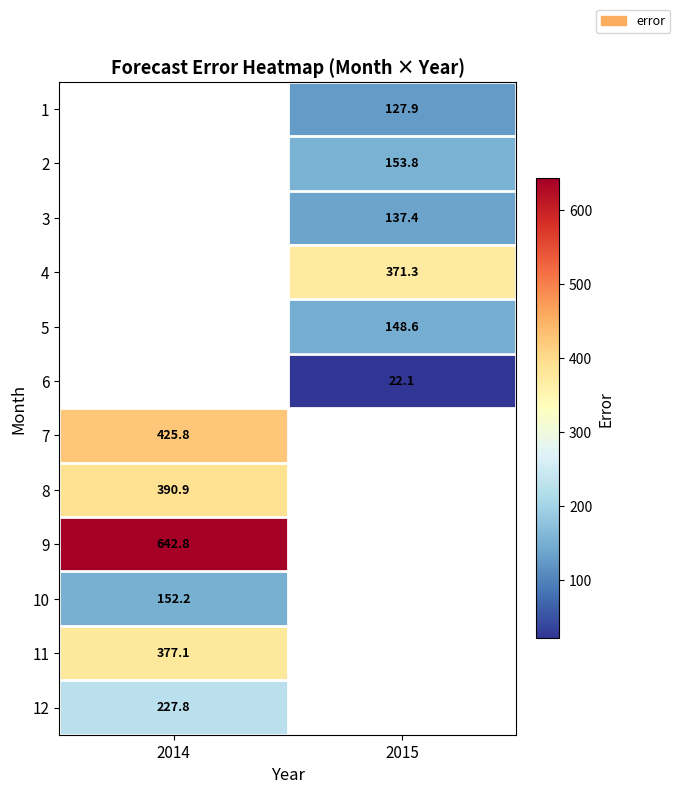

Is the value of 11 at 2014 greater than the value of 3 at 2015?

Yes